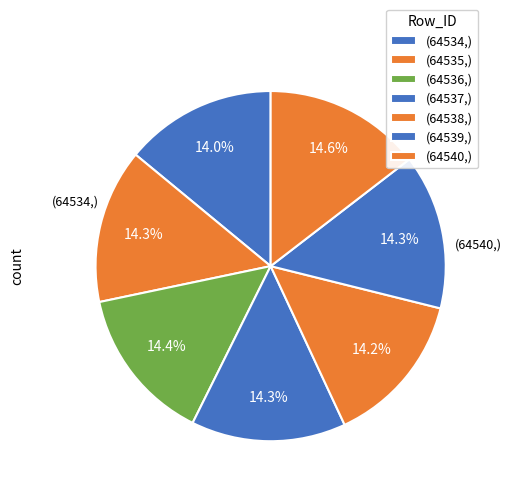

How many slices are in this pie chart?

7